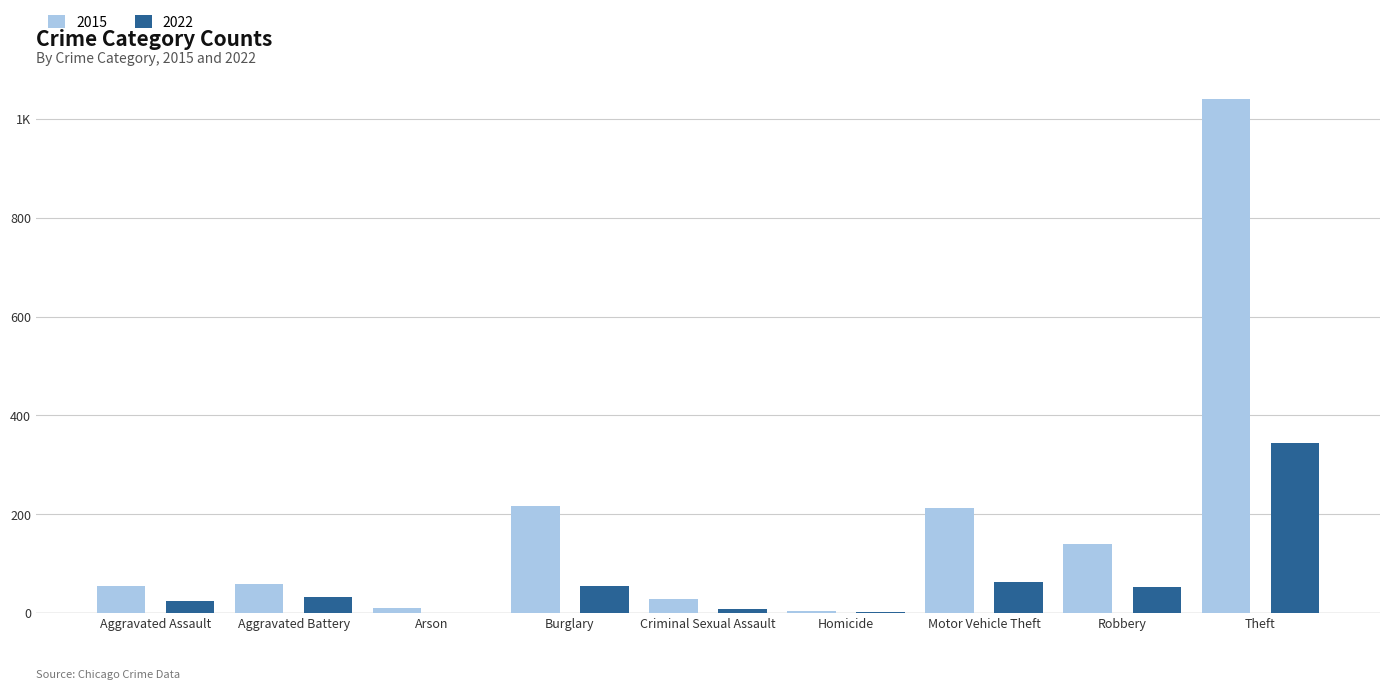

What is the highest value of the 2022 series?

345